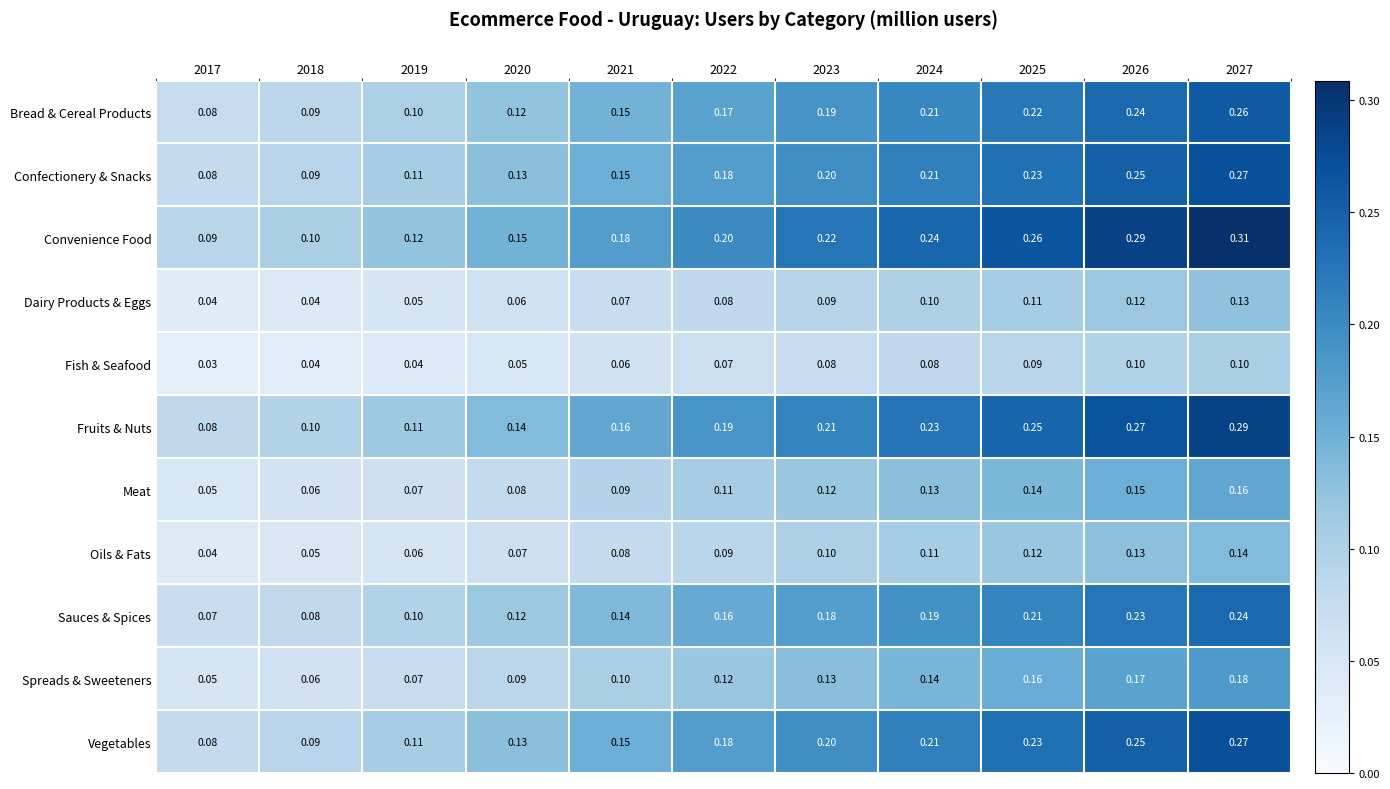

At how many categories does at least one series exceed 0?

11